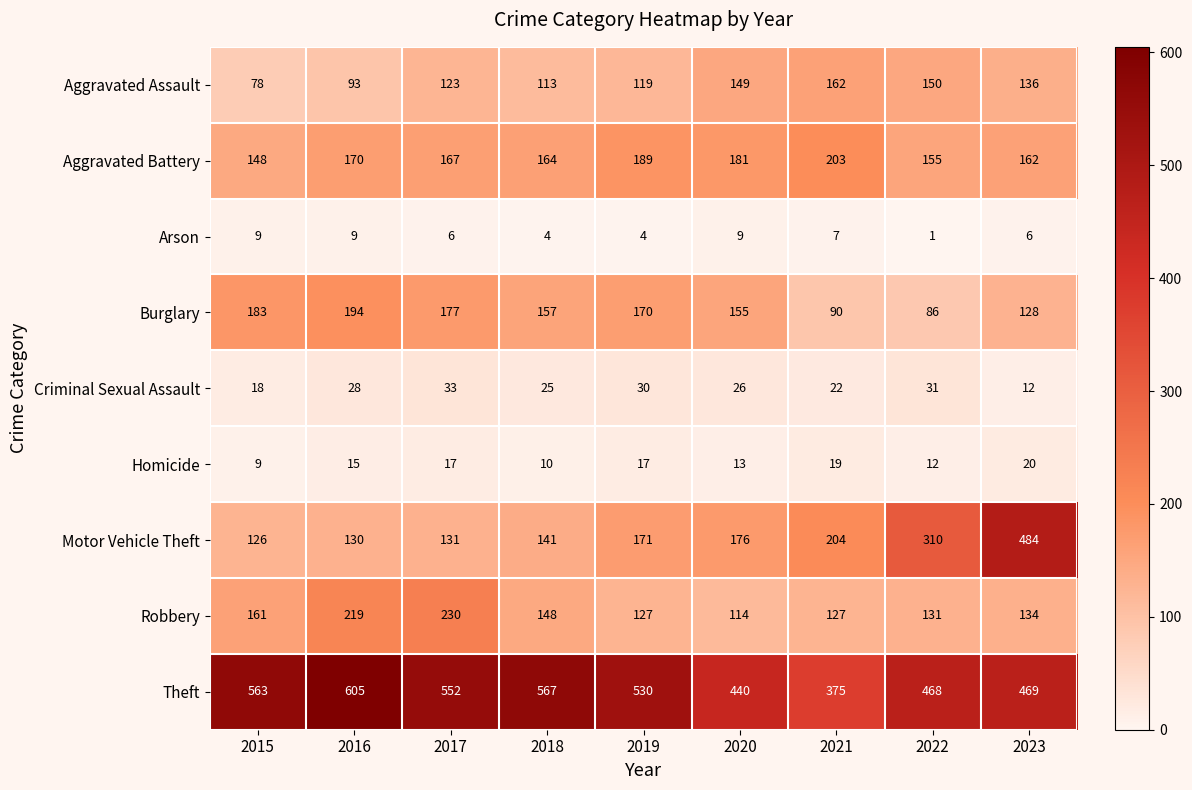

List the labels in order of Aggravated Assault value, smallest first.

2015, 2016, 2018, 2019, 2017, 2023, 2020, 2022, 2021